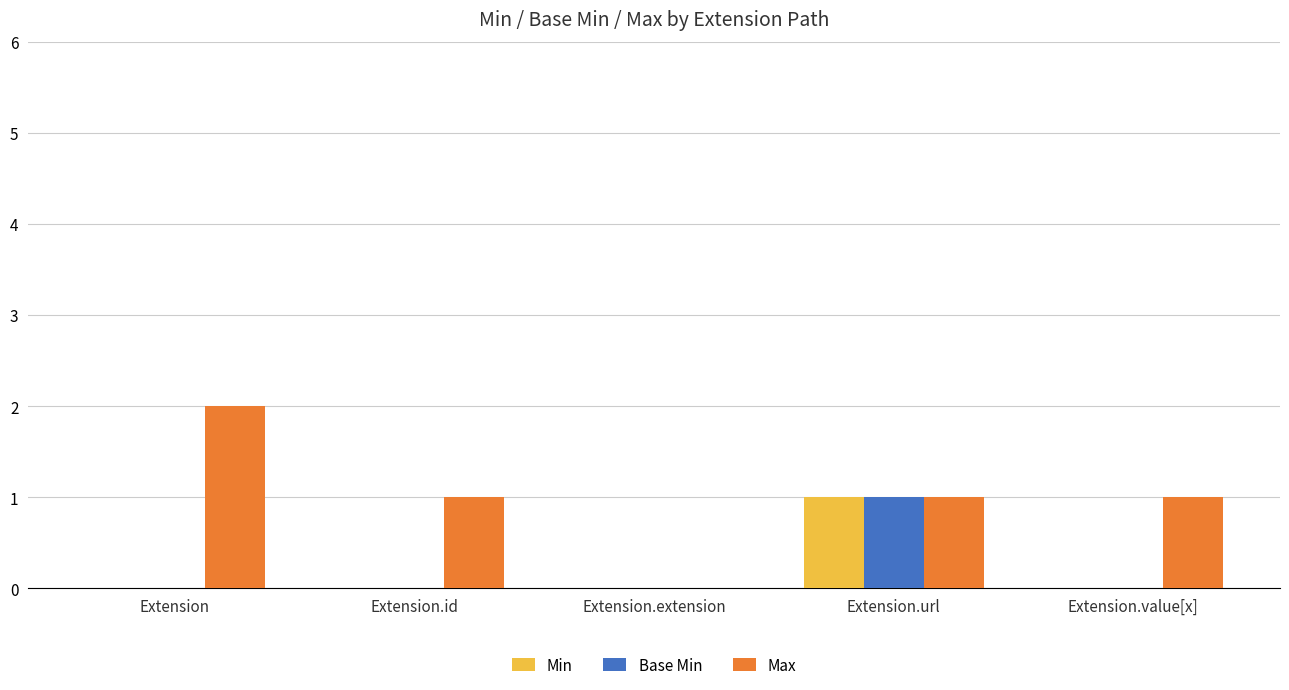

Which label corresponds to the largest value in the chart?

Extension